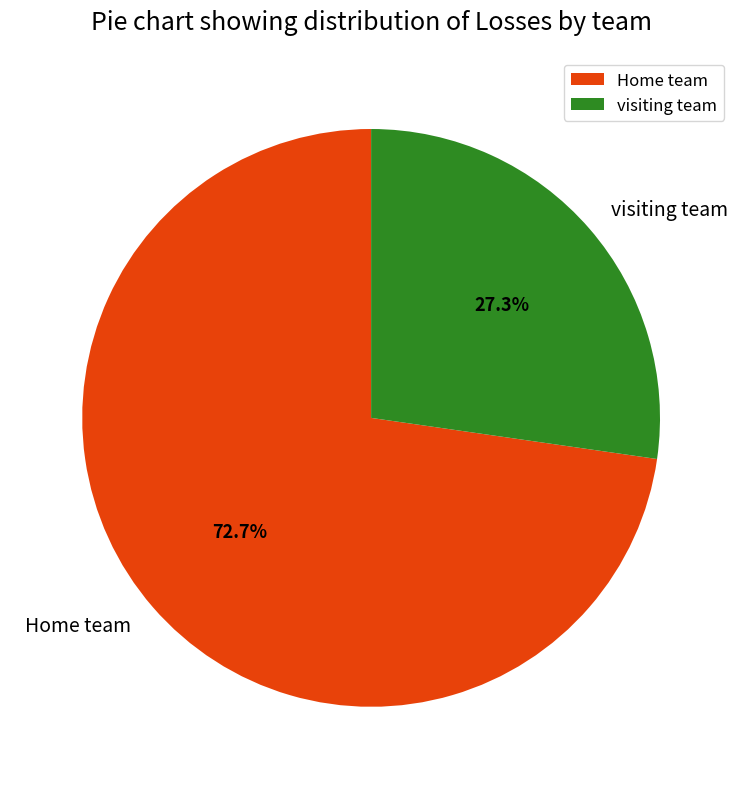

To the nearest percent, what portion does visiting team represent?

27%